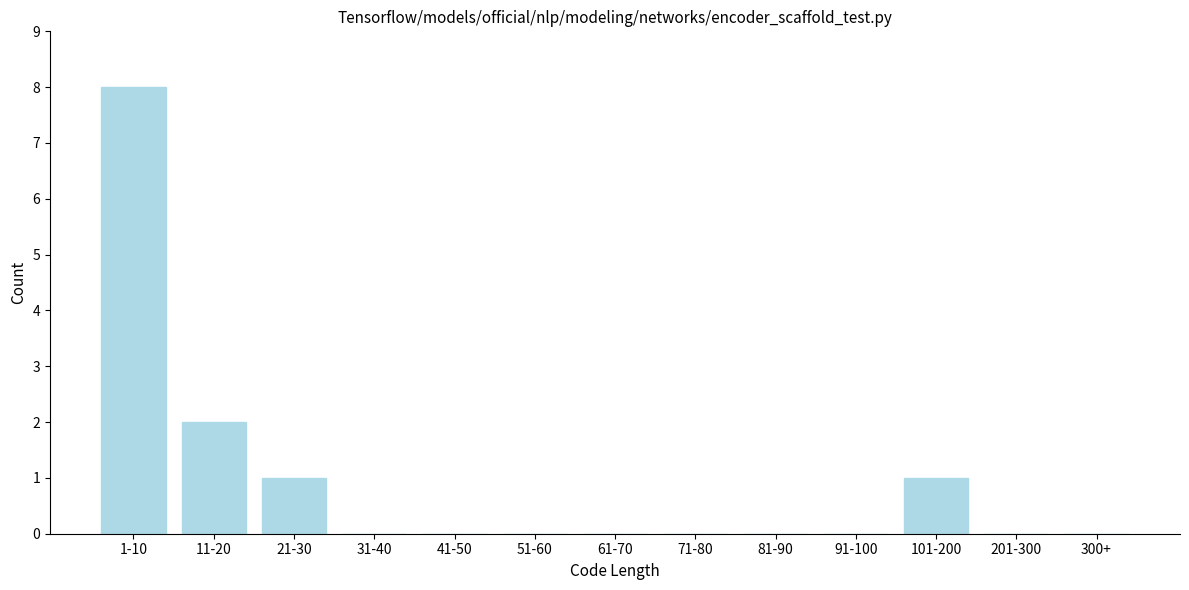

Reading left to right, what are all the values shown in this chart?

1-10=8	11-20=2	21-30=1	31-40=0	41-50=0	51-60=0	61-70=0	71-80=0	81-90=0	91-100=0	101-200=1	201-300=0	300+=0